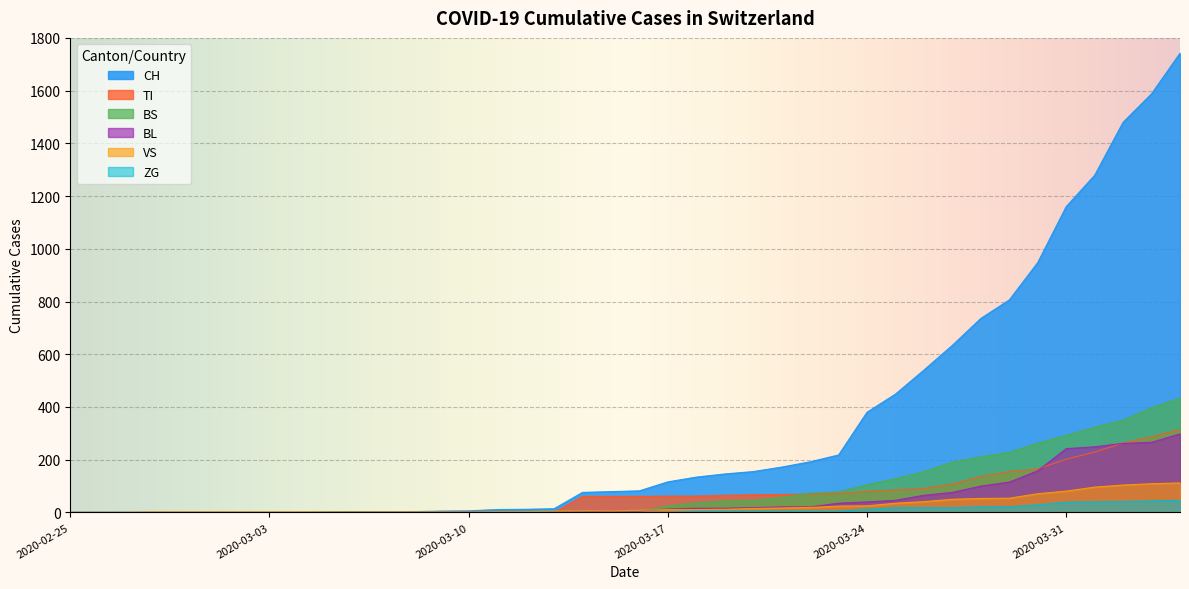

Between 2020-03-09 and 2020-02-25, which is larger?

2020-03-09